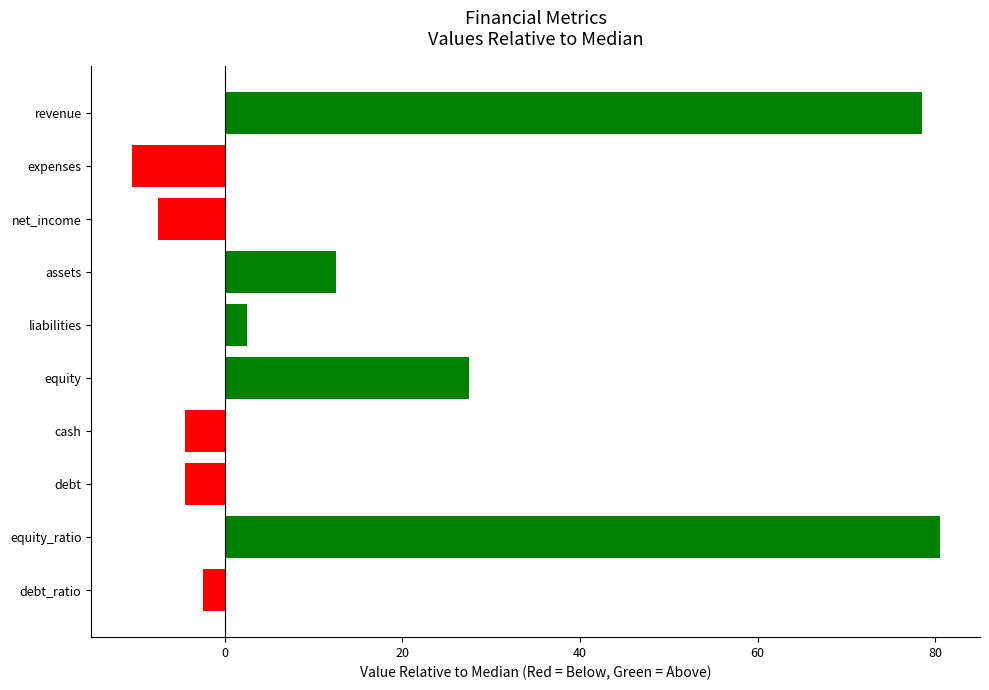

Reading left to right, what are all the values shown in this chart?

78.5	-10.5	-7.5	12.5	2.5	27.5	-4.5	-4.5	80.5	-2.5